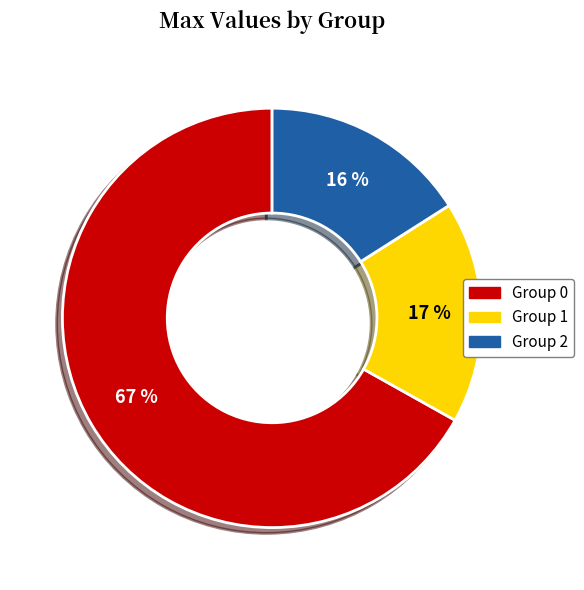

To the nearest percent, what is the difference between the largest and smallest slice percentages?

51%